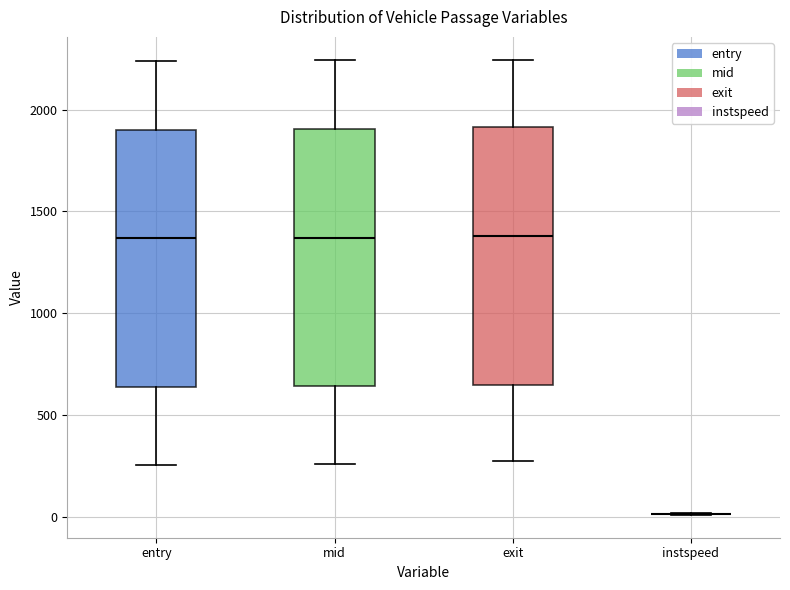

Reading left to right, read every box against the y-axis: the position of its median line, the range the box covers, and the ends of its whiskers. The values are not printed on the chart, so give them approximately, as read against the axis.

entry: median 1350, box 650 to 1900, whiskers 250 to 2250
mid: median 1350, box 650 to 1900, whiskers 250 to 2250
exit: median 1400, box 650 to 1900, whiskers 250 to 2250
instspeed: box collapsed to a line at 0, whiskers 0 to 0